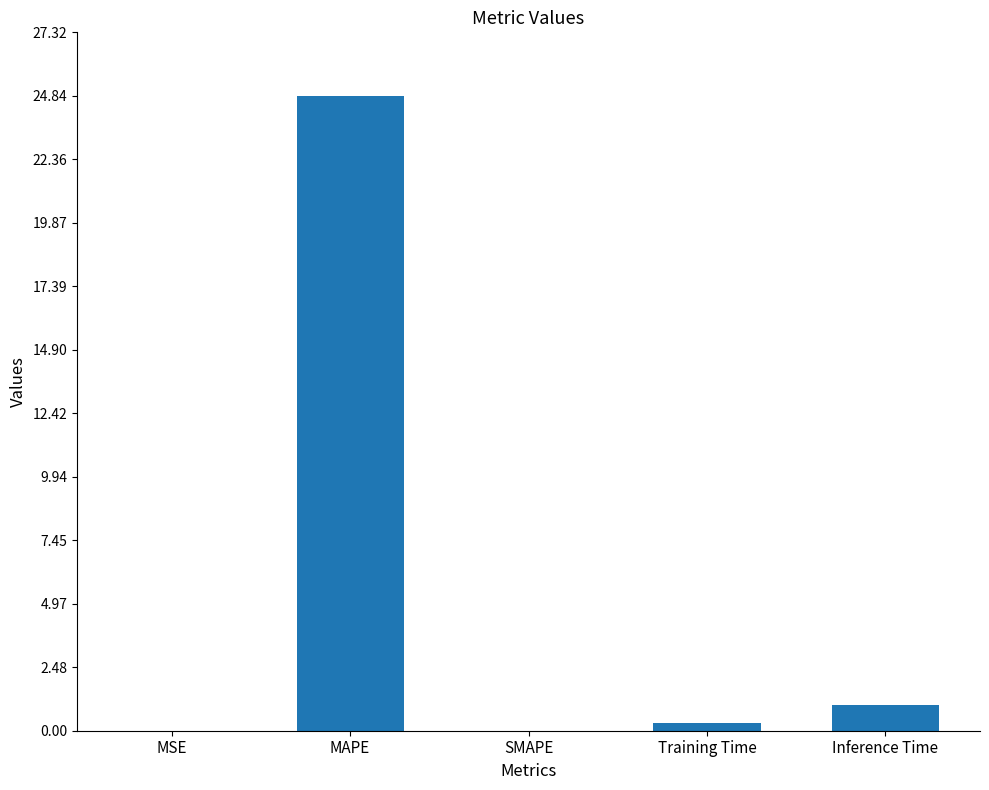

How many series are shown in this chart?

1